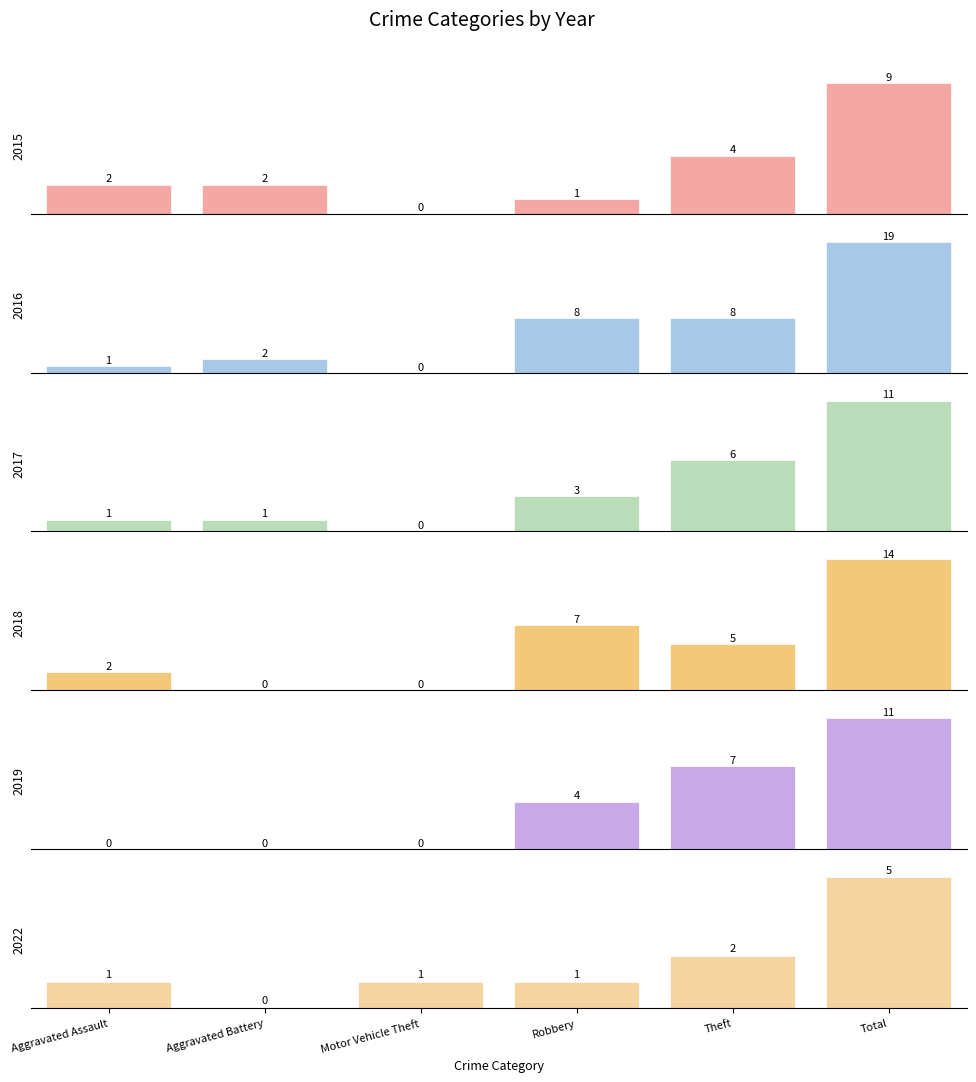

At which label does 2015 reach its peak?

Total